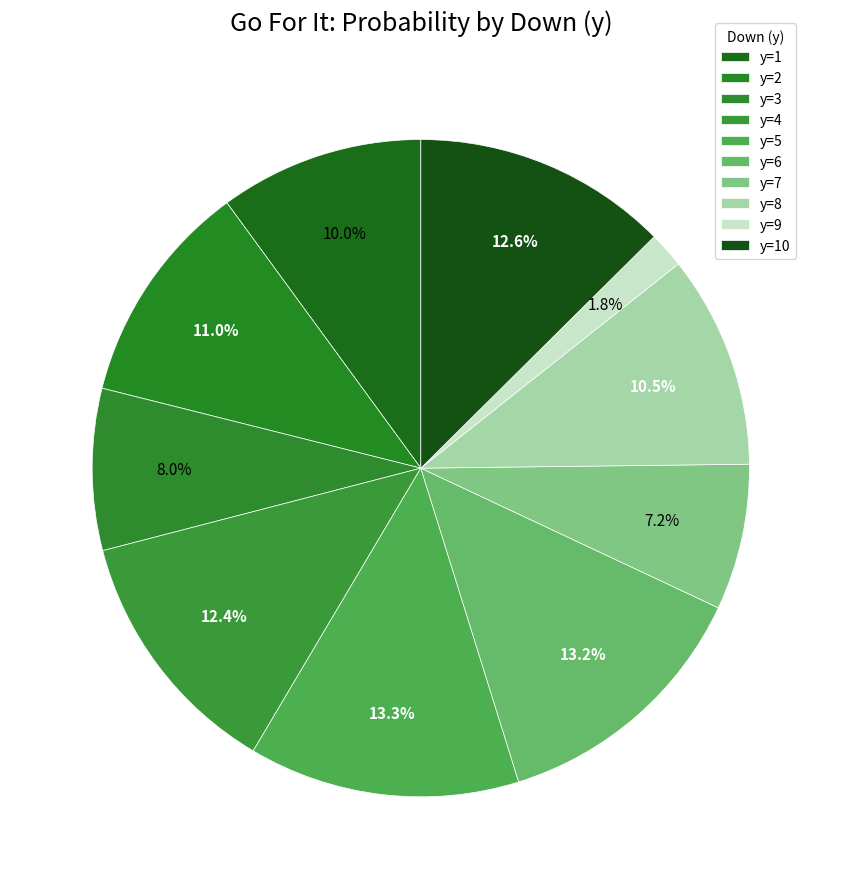

How many slices are in this pie chart?

10